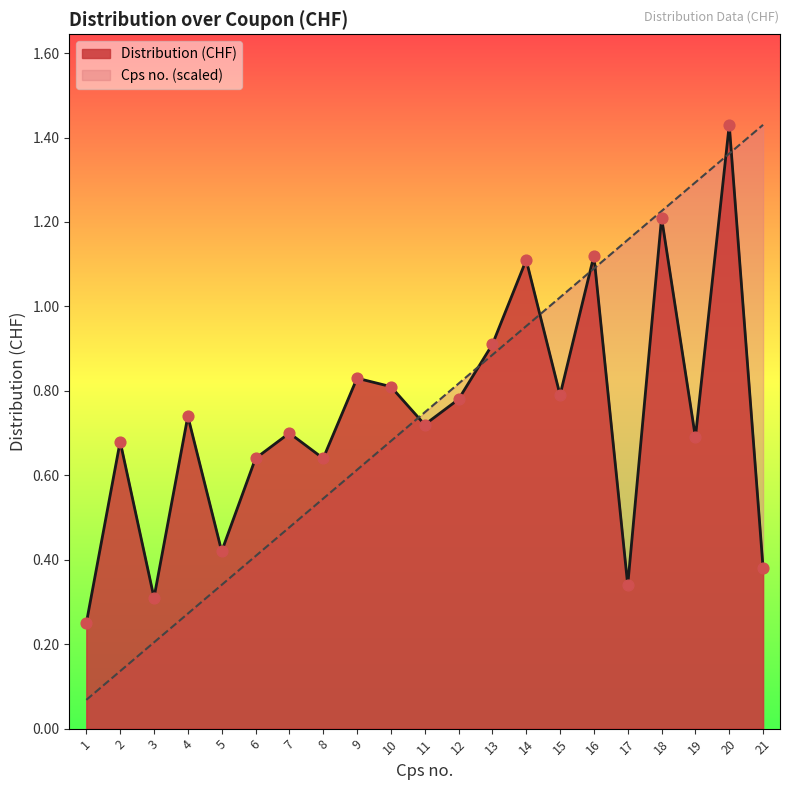

Which series reaches the maximum Y coordinate?

Distribution (CHF)